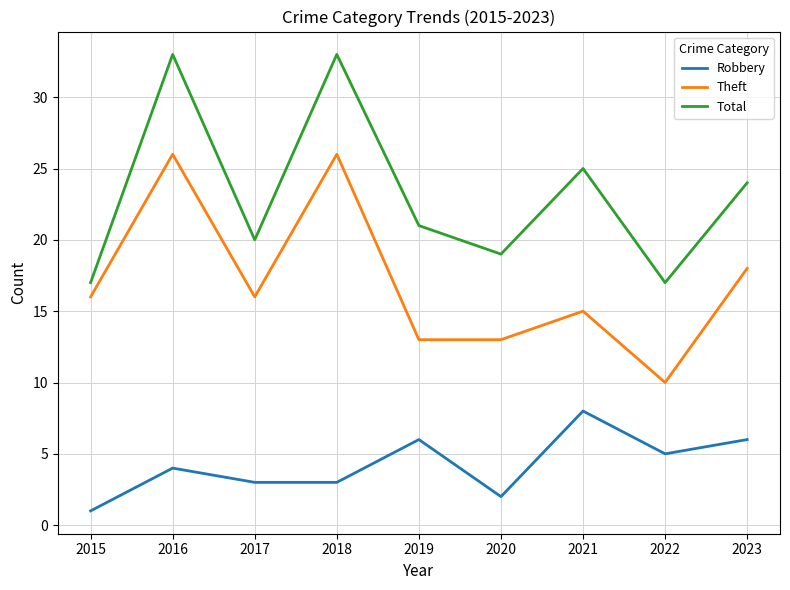

What is the greatest value displayed?

33